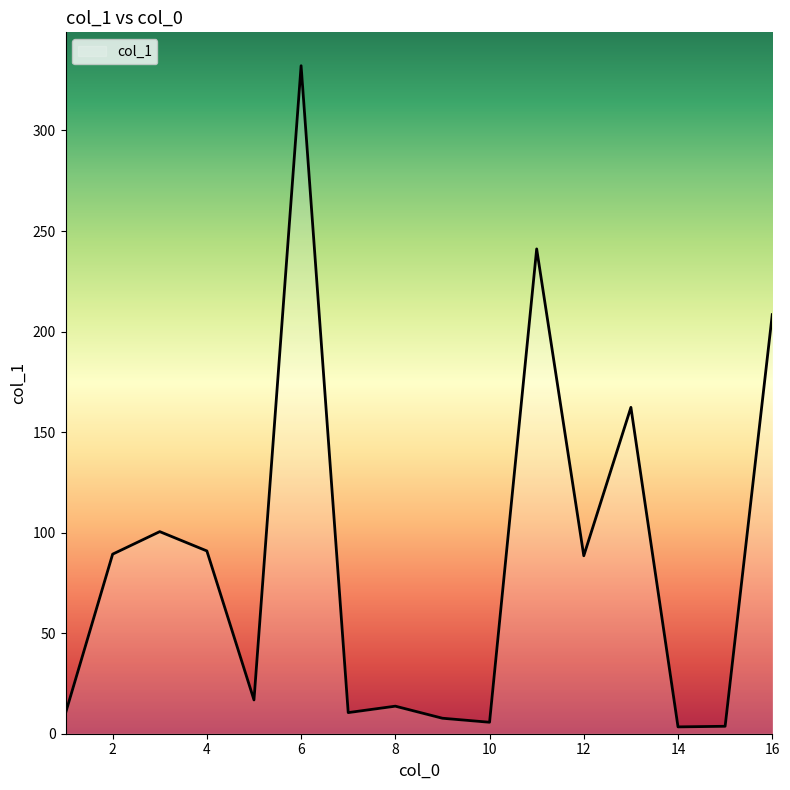

What is the difference between the maximum and minimum values?

328.8